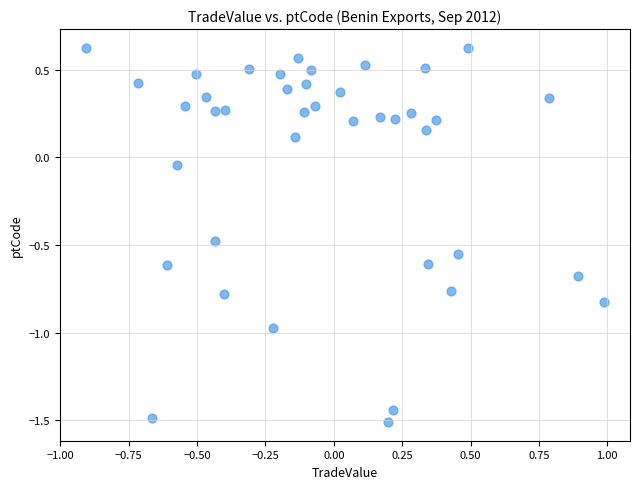

What is the range of X values (max minus min)?

1.9